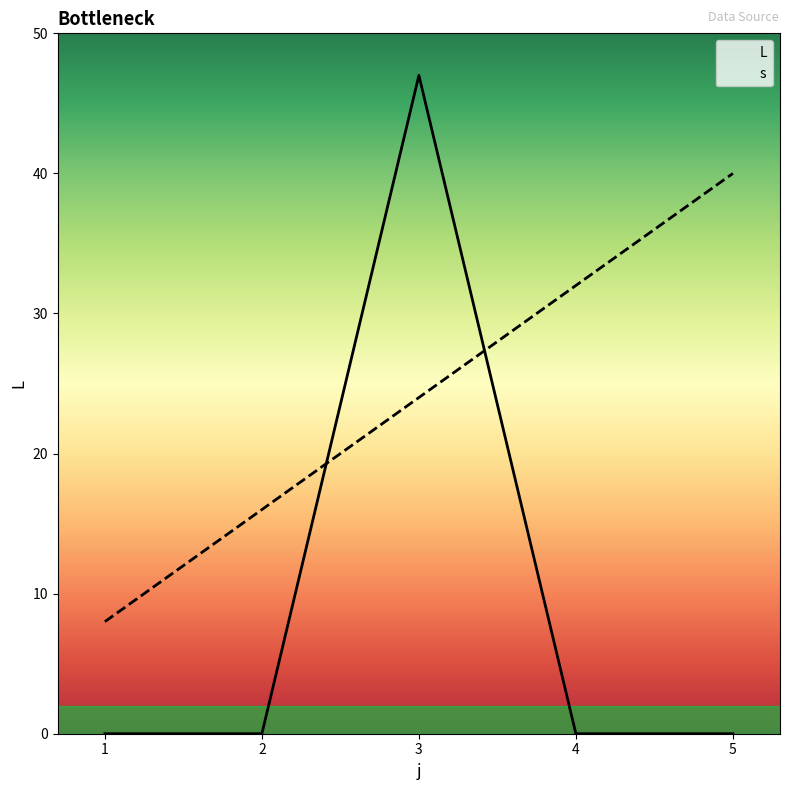

True or false: L has more than 1 points higher than both neighbors.

False